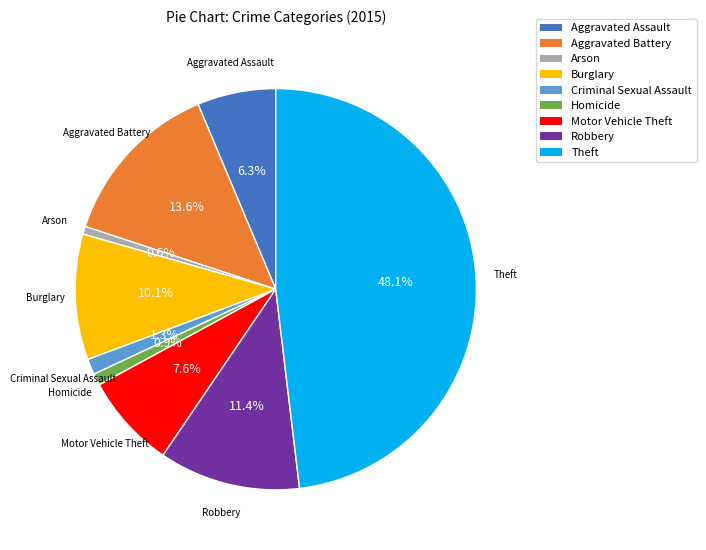

Does Theft account for over 50% of the chart?

No